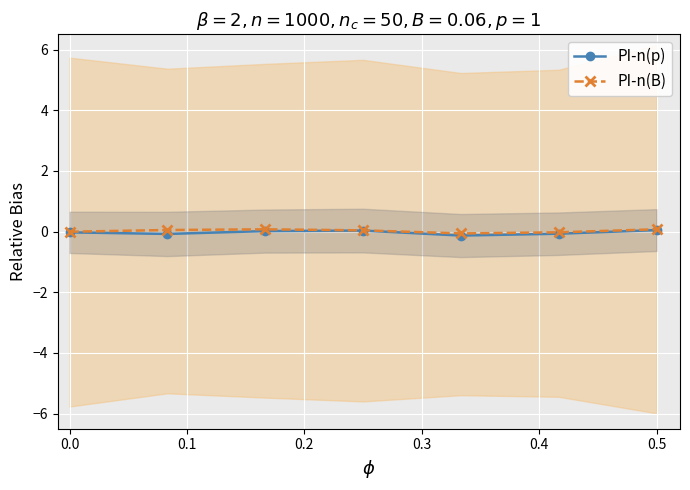

What is the sum of all PI-n(p) values?

-0.2